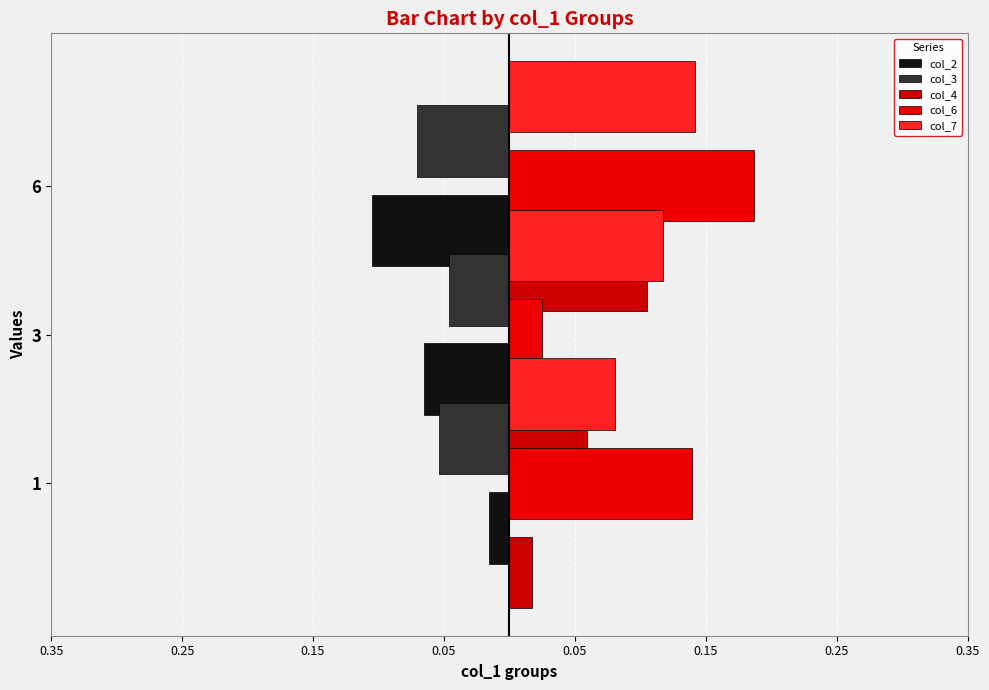

What is the total value across all series at 0.15?

0.3